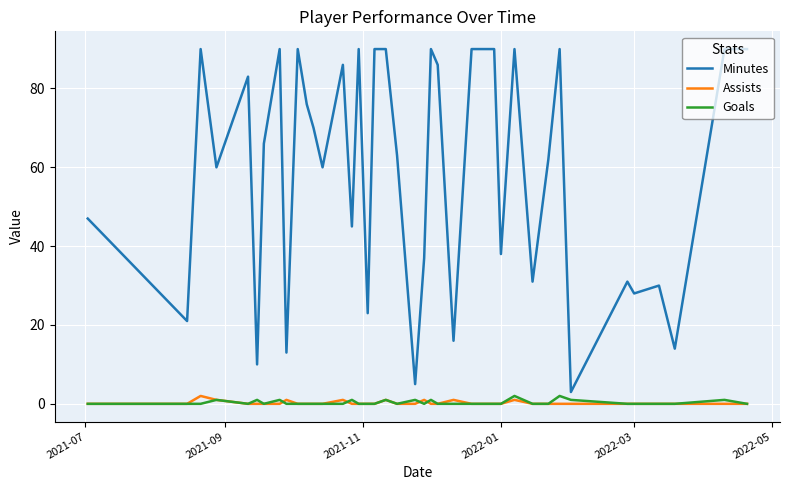

Which series has the largest total across all categories?

Minutes